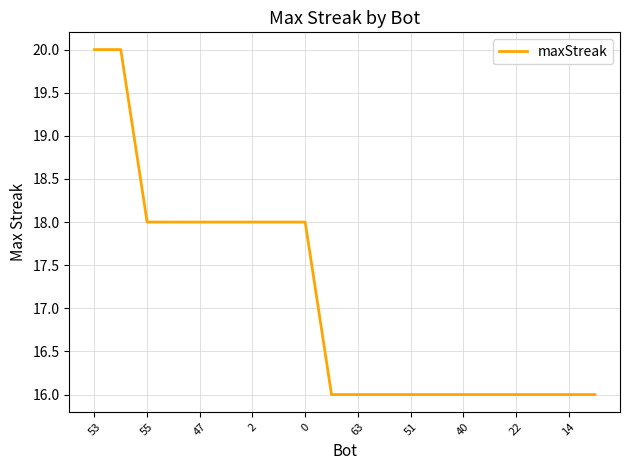

What is the maximum value shown in the chart?

20